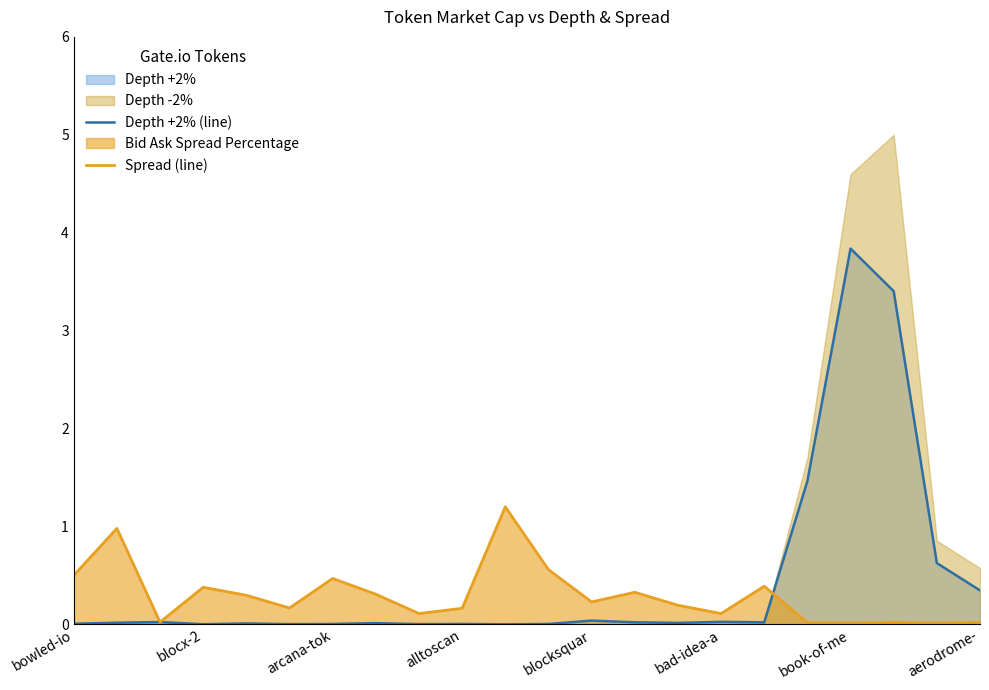

The Depth +2% (line) series shows 0.0 at blocx-2. True or false?

True